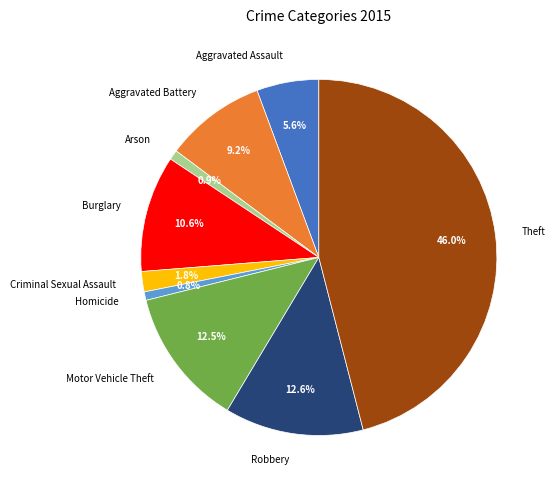

What percentage is the Homicide slice, to the nearest percent?

1%